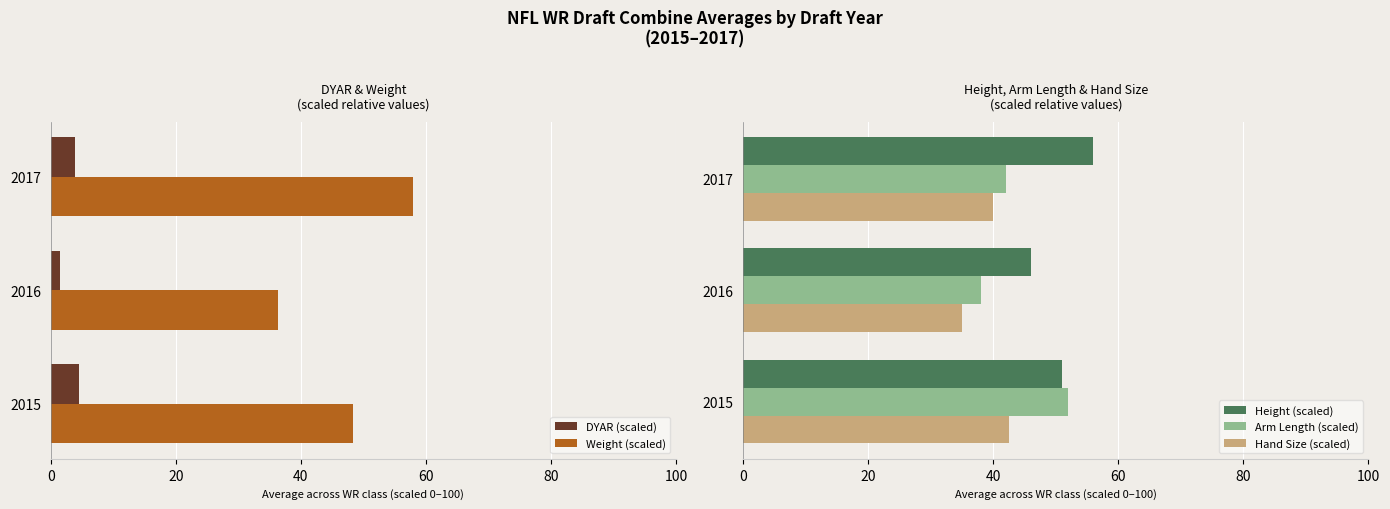

The DYAR (scaled) series shows 3.9 at 40. True or false?

True